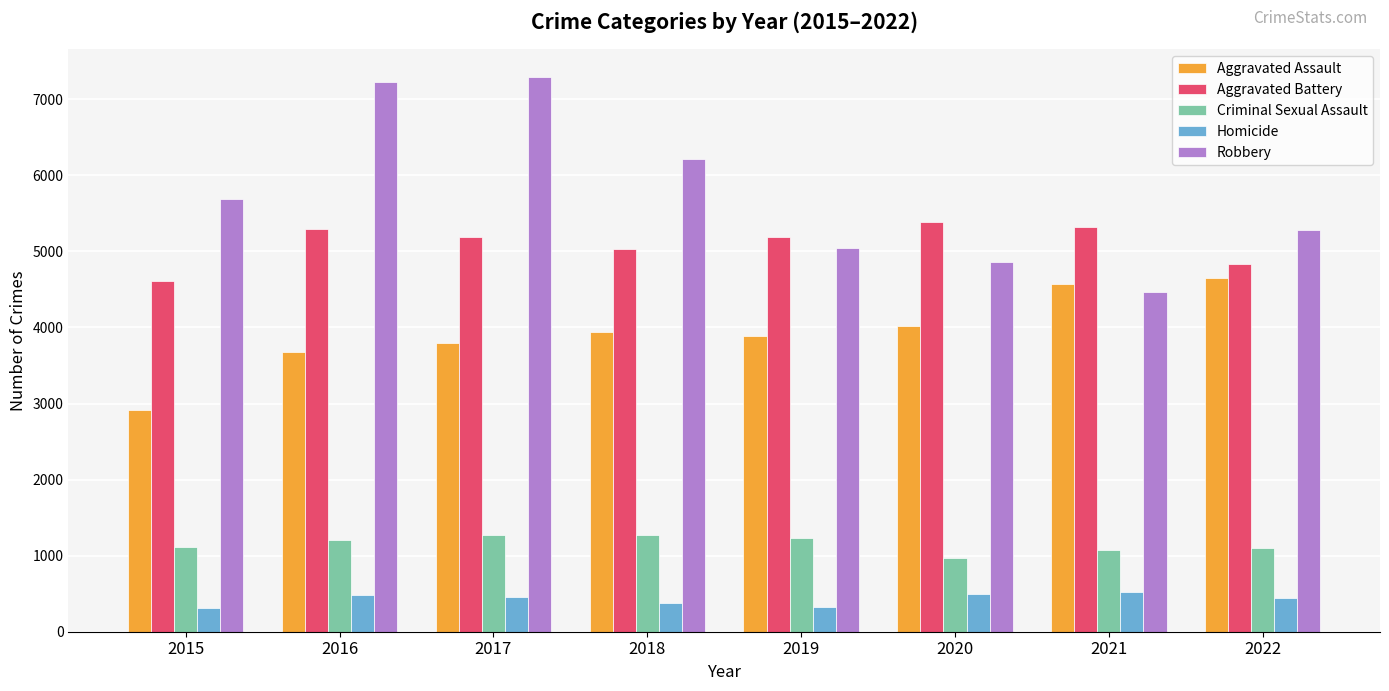

The value of Aggravated Battery at 2017 is 5191. True or false?

True